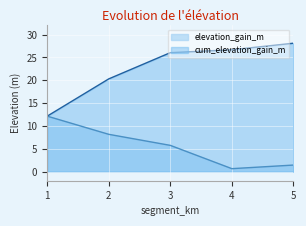

Reading left to right, transcribe all the data shown in this chart.

elevation_gain_m: 1=12.1	2=8.2	3=5.7	4=0.6	5=1.4
cum_elevation_gain_m: 1=12.1	2=20.3	3=26.0	4=26.7	5=28.1